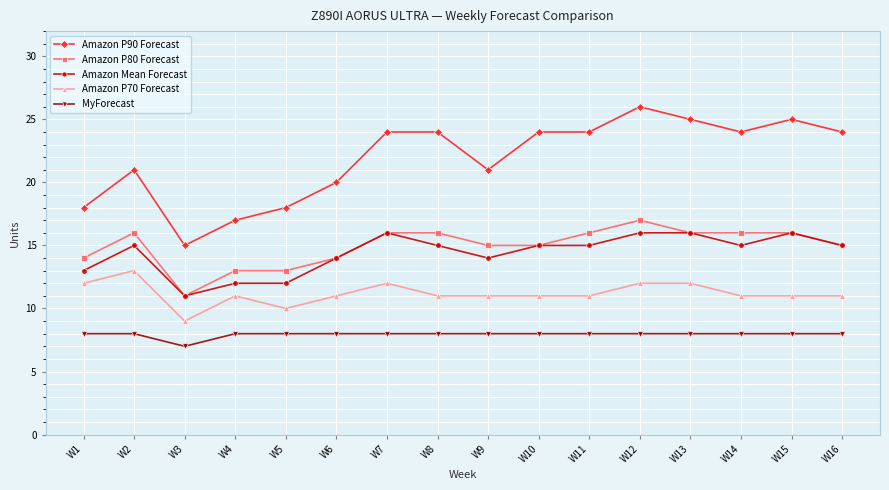

True or false: Amazon P70 Forecast has a value of 11 at W11.

True